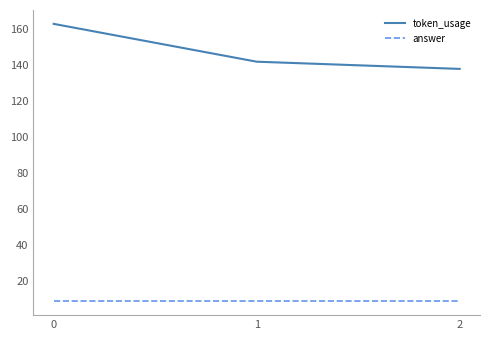

What is the highest value of the answer series?

9